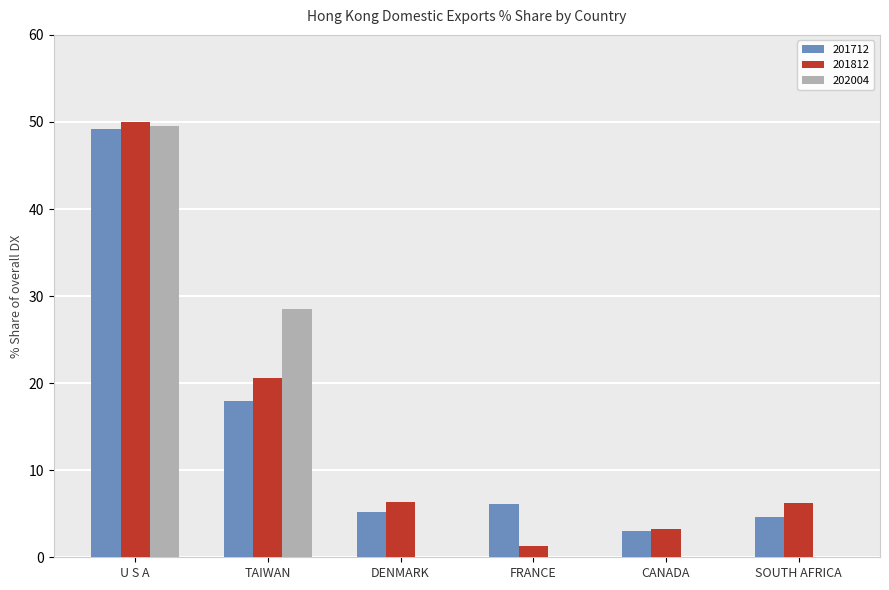

What is the sum of the 201712 values at DENMARK and CANADA?

8.2